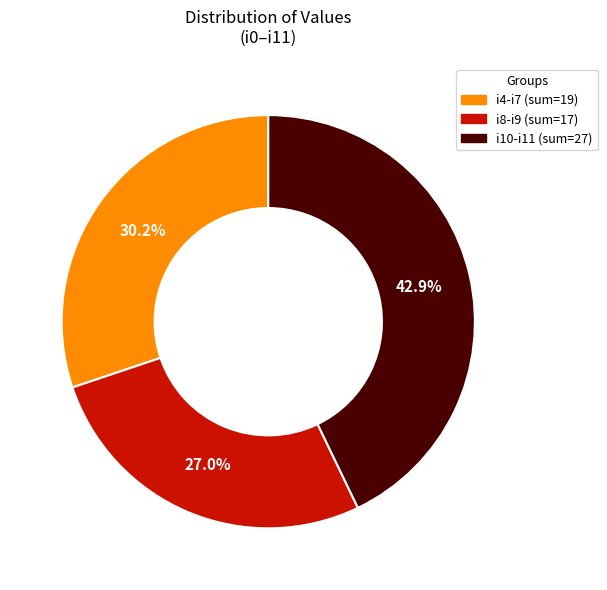

Is there any slice that represents more than half of the pie?

No